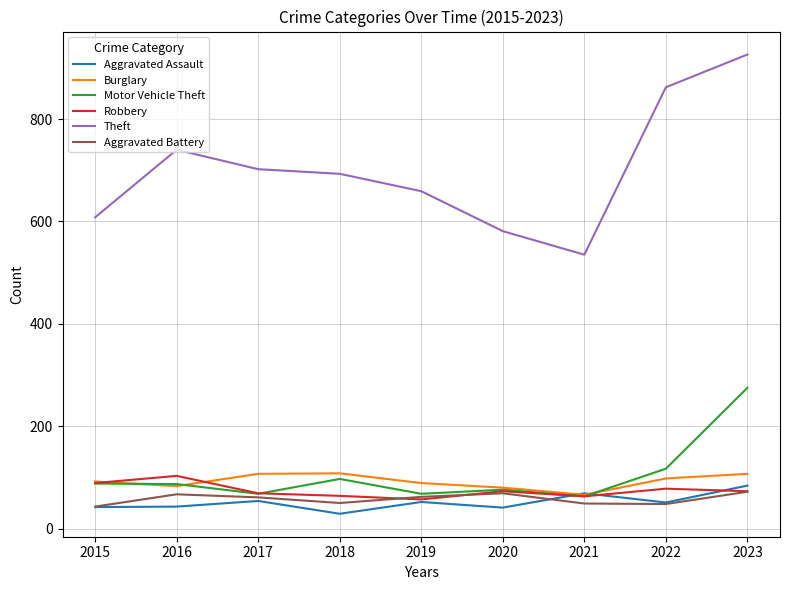

At which label does Theft reach its peak?

2023